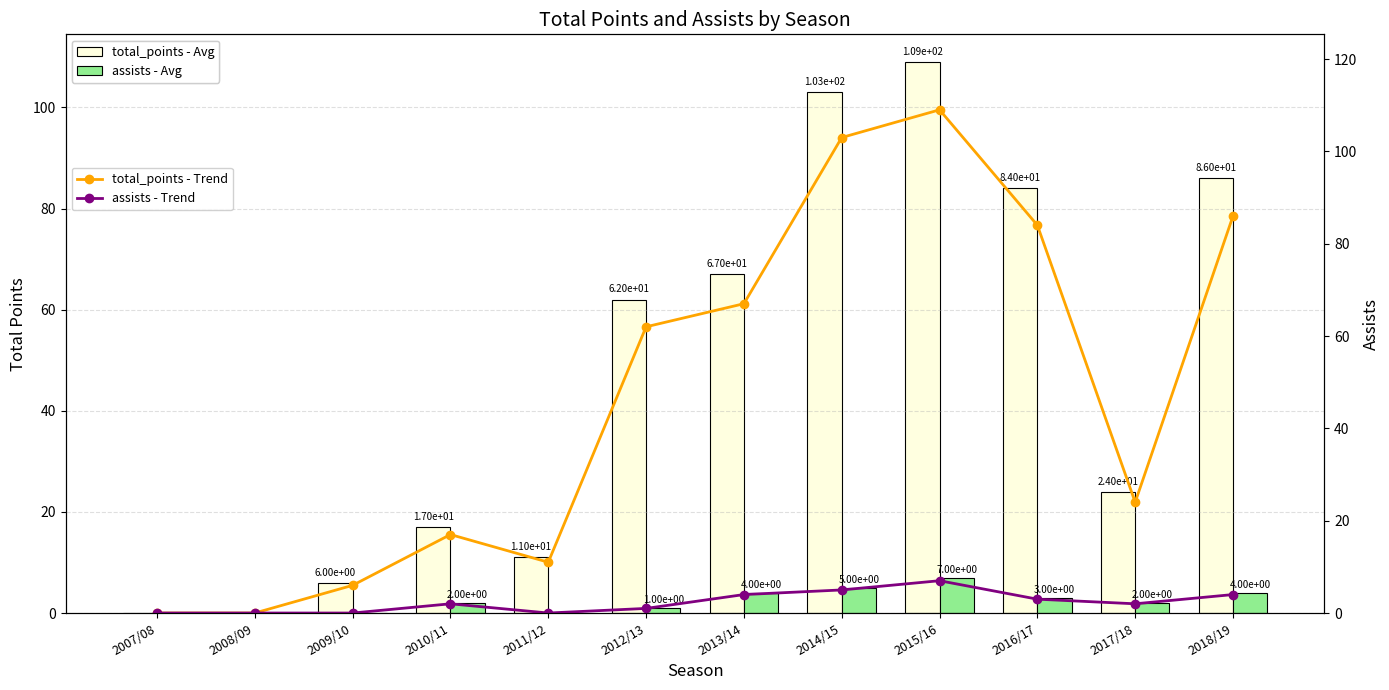

Rank the categories by total_points - Trend value from lowest to highest.

2007/08, 2008/09, 2009/10, 2011/12, 2010/11, 2017/18, 2012/13, 2013/14, 2016/17, 2018/19, 2014/15, 2015/16